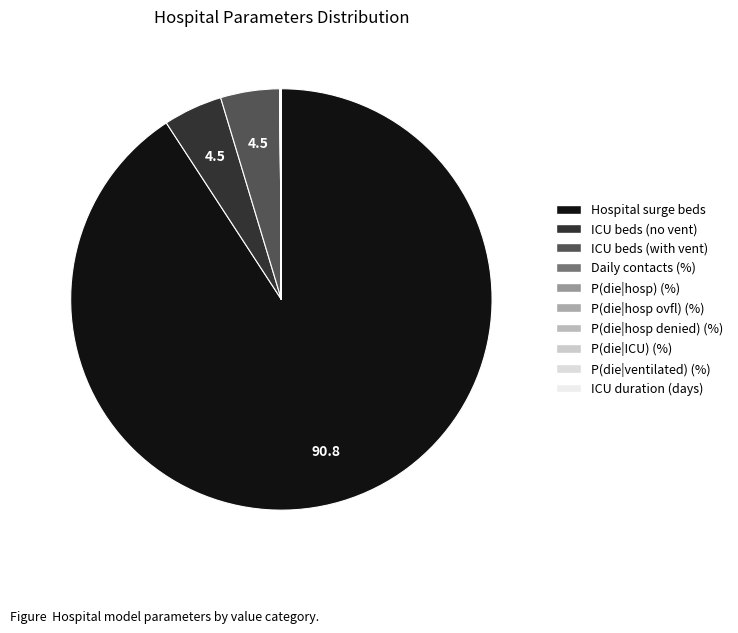

Count the number of slices in the pie.

10